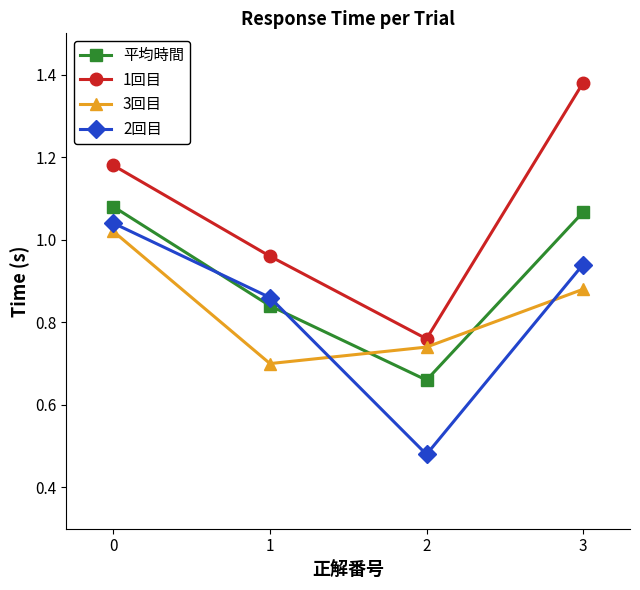

How many data points in 1回目 are above 1?

2